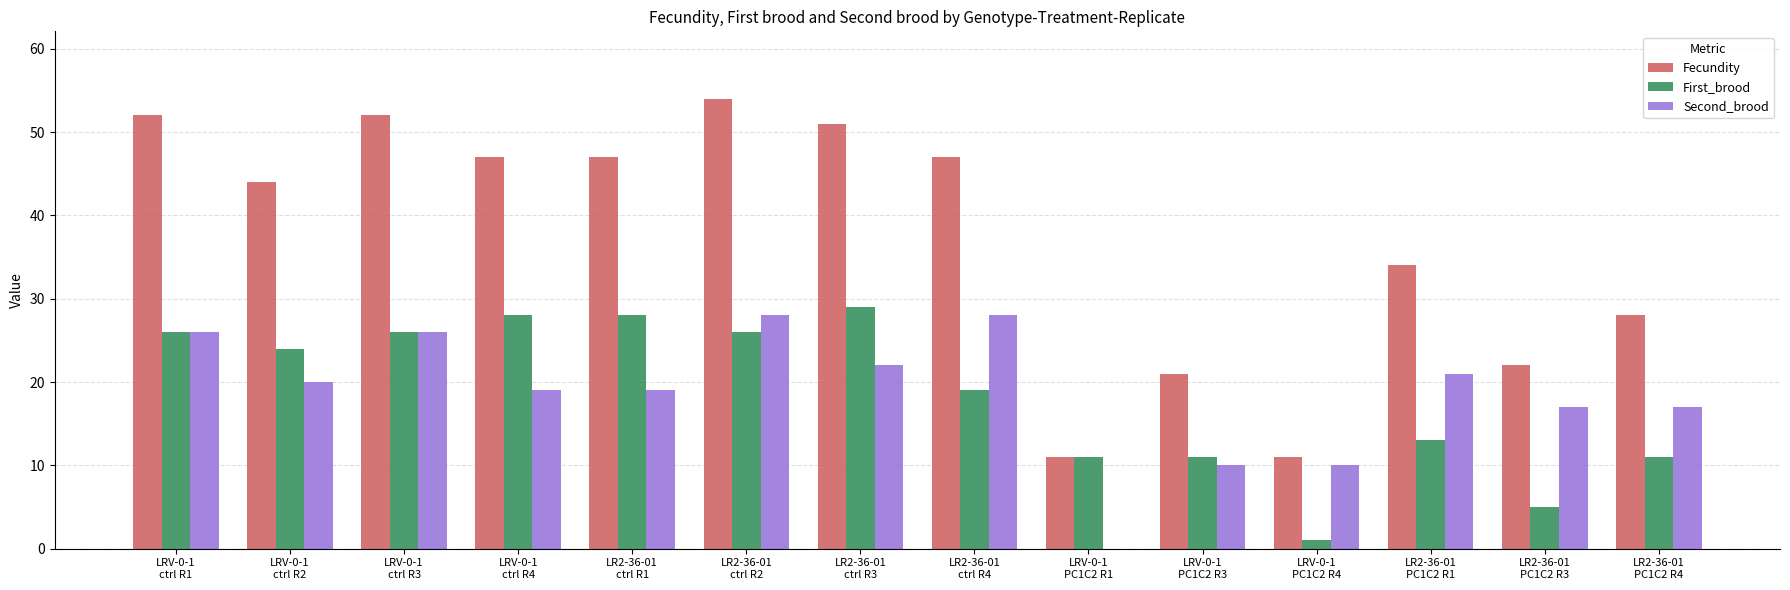

Where does the First_brood series first go above 24?

LRV-0-1
ctrl R1